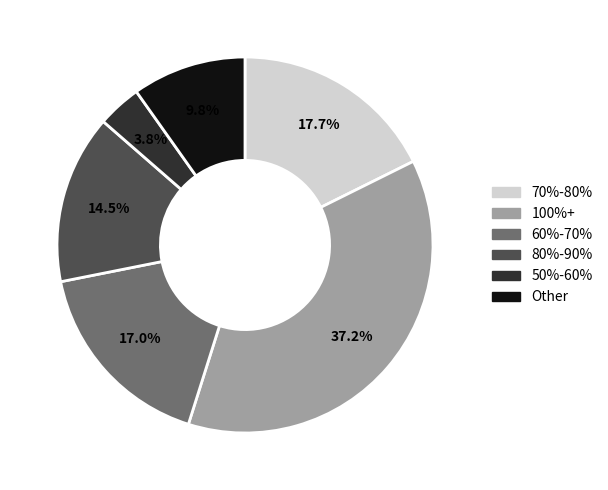

Does any single category account for the majority?

No